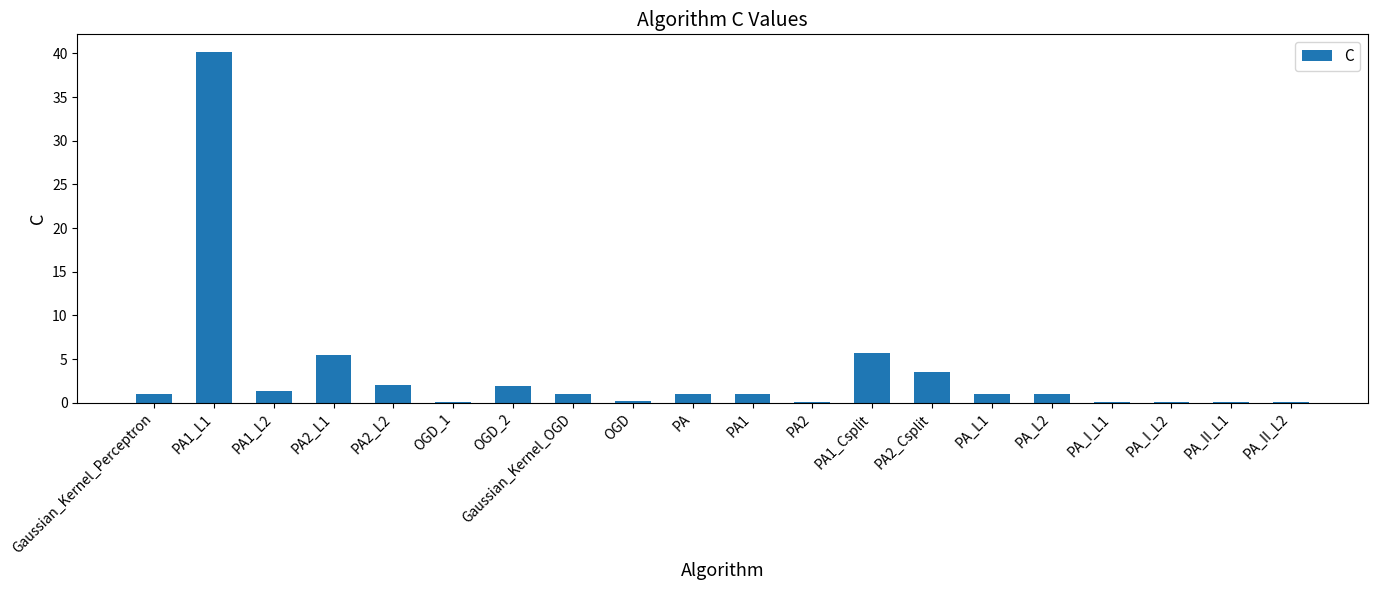

How many categories are shown in the chart?

20